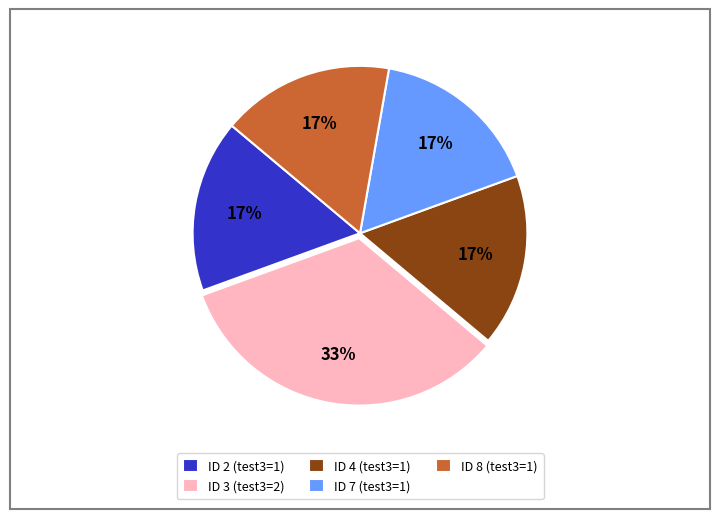

Approximately how many times larger is the value at ID 7 (test3=1) compared to ID 3 (test3=2)?

0.5